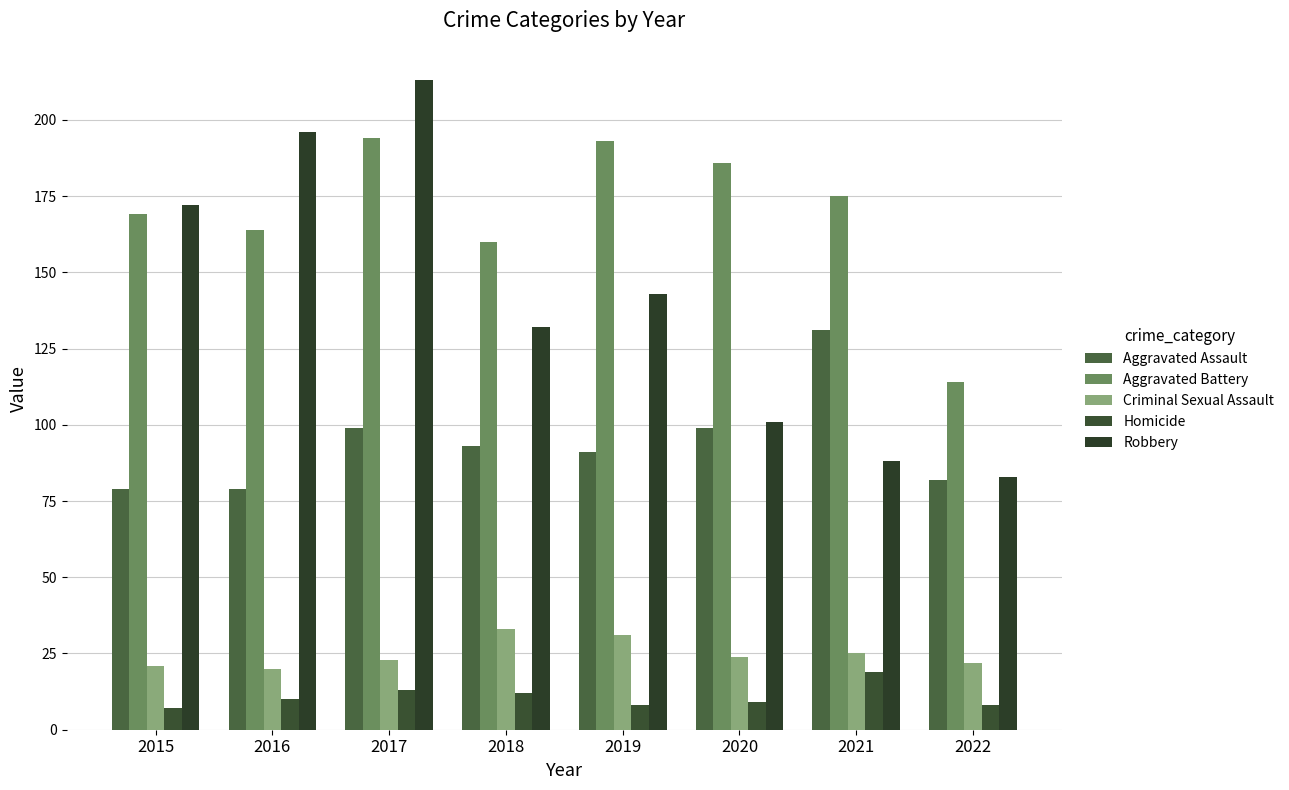

The Aggravated Assault series shows 82 at 2022. True or false?

True